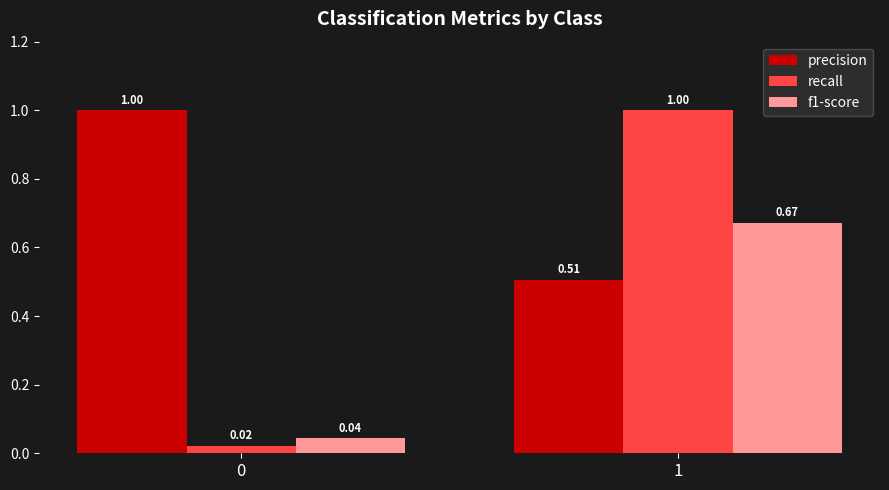

What is the sum of all precision values?

1.5